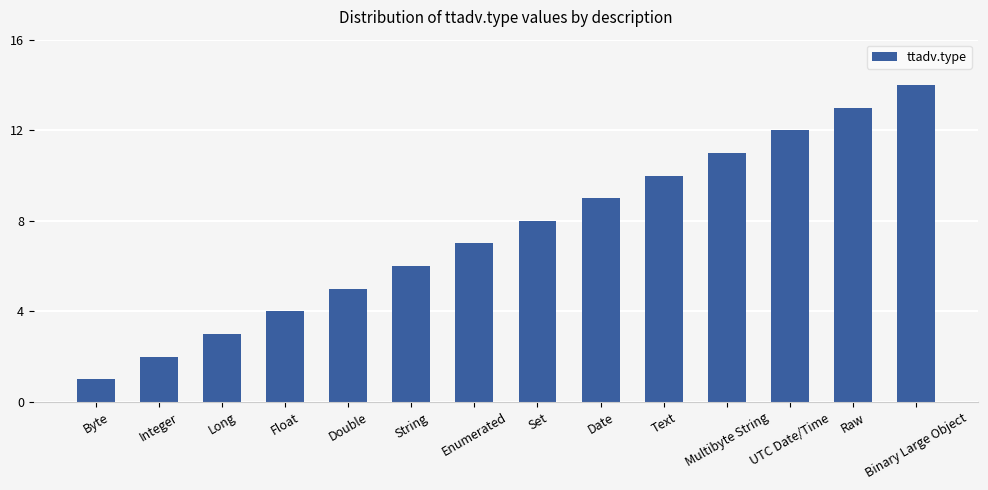

What is the average value?

8